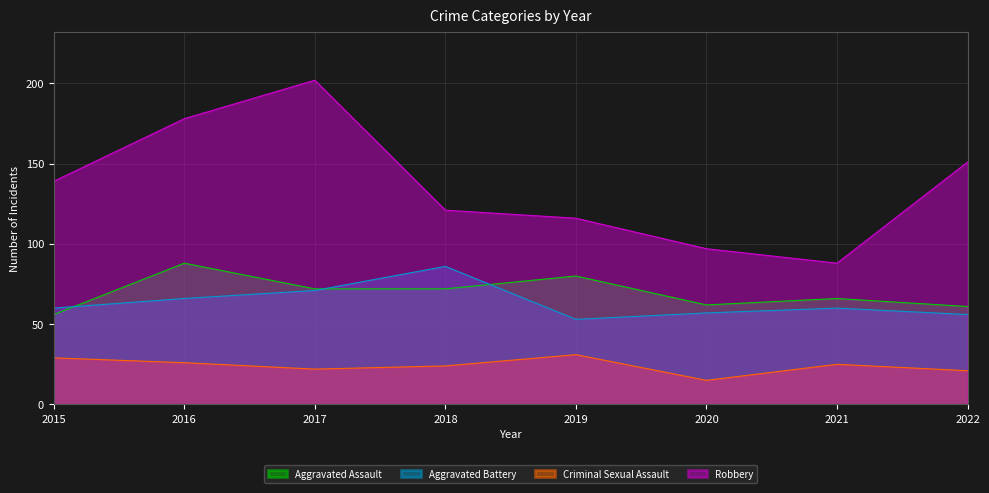

What value does the Aggravated Battery series have at 2019?

53